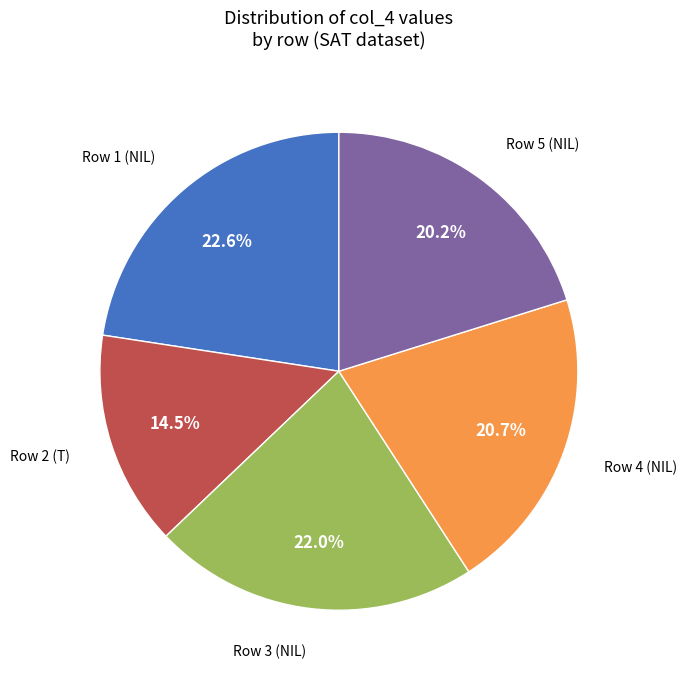

To the nearest percent, what is the difference between the Row 4 (NIL) and Row 1 (NIL) slice percentages?

2%